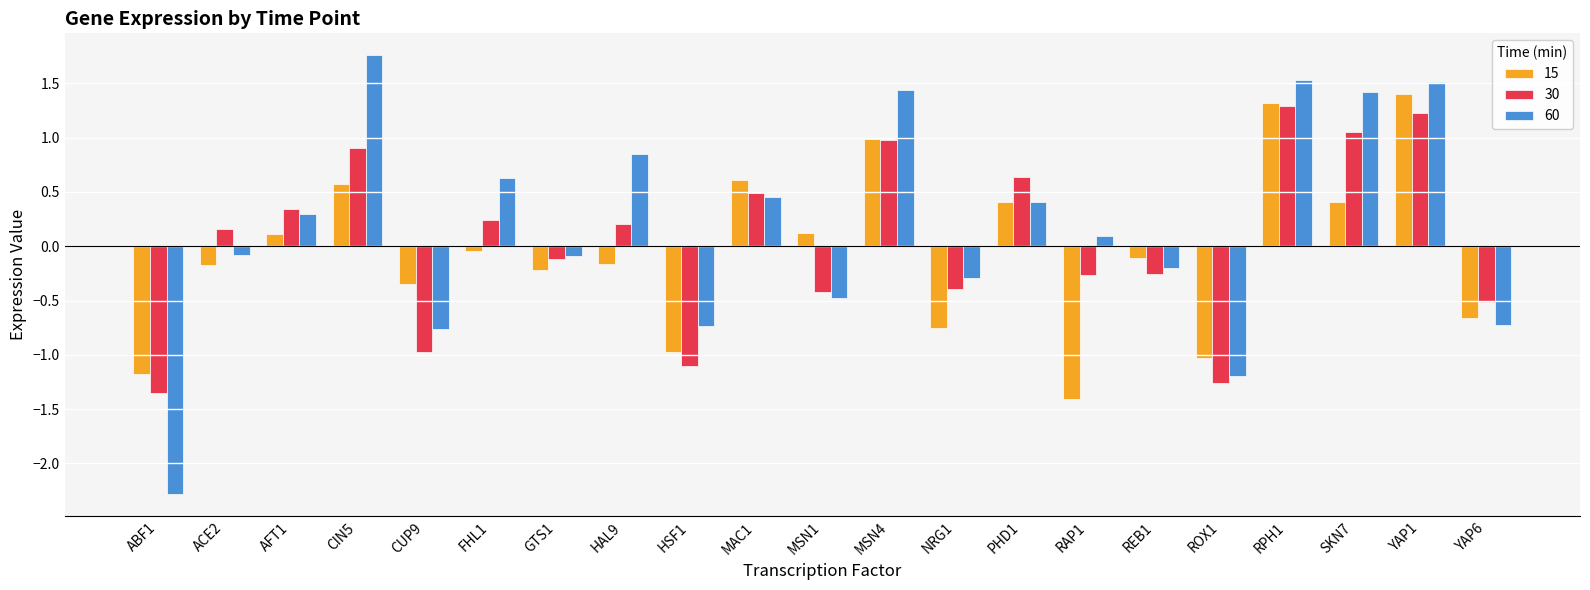

What is the difference between the maximum and minimum values in the 15 series?

2.8